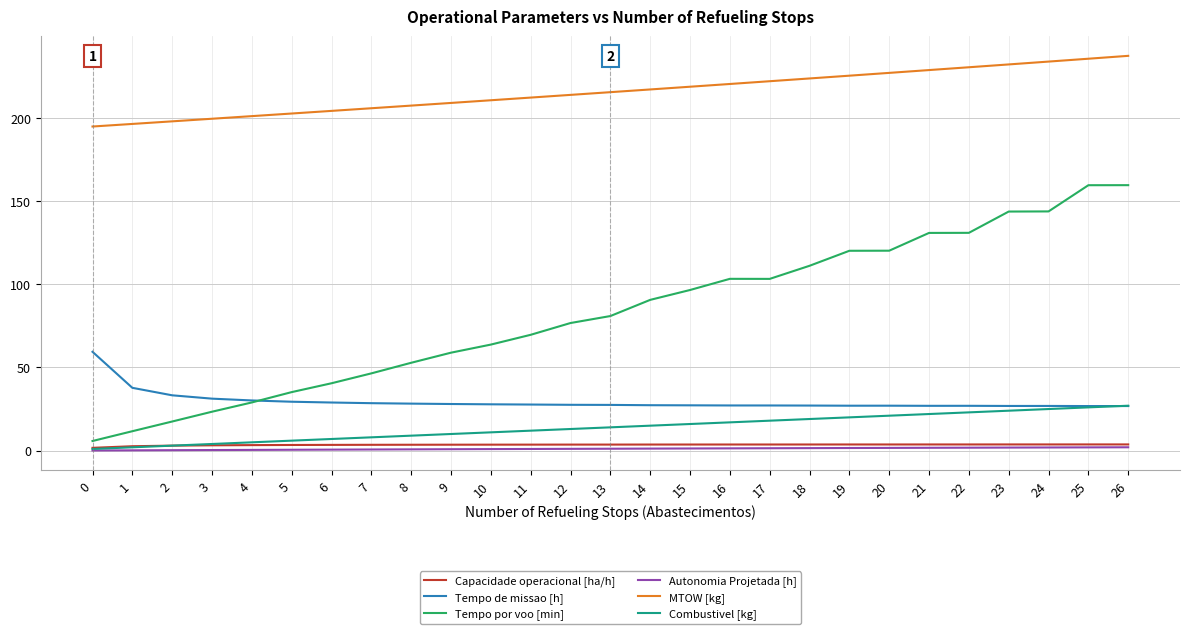

Which series has the largest total across all categories?

MTOW [kg]